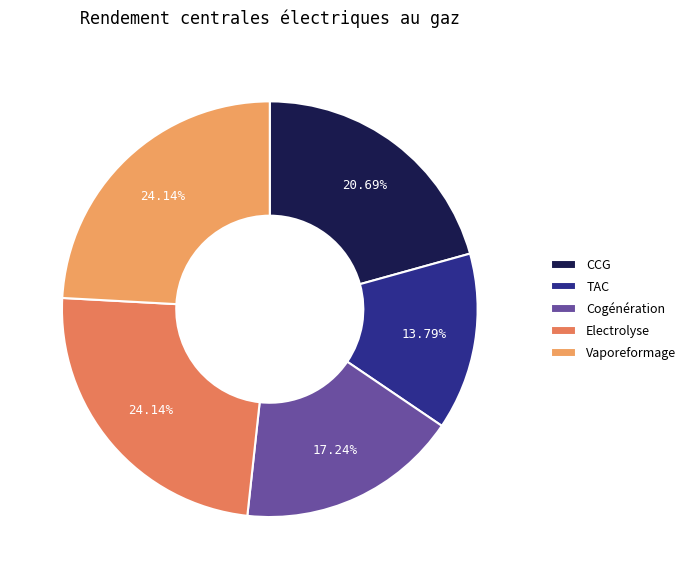

How many segments does this pie chart have?

5